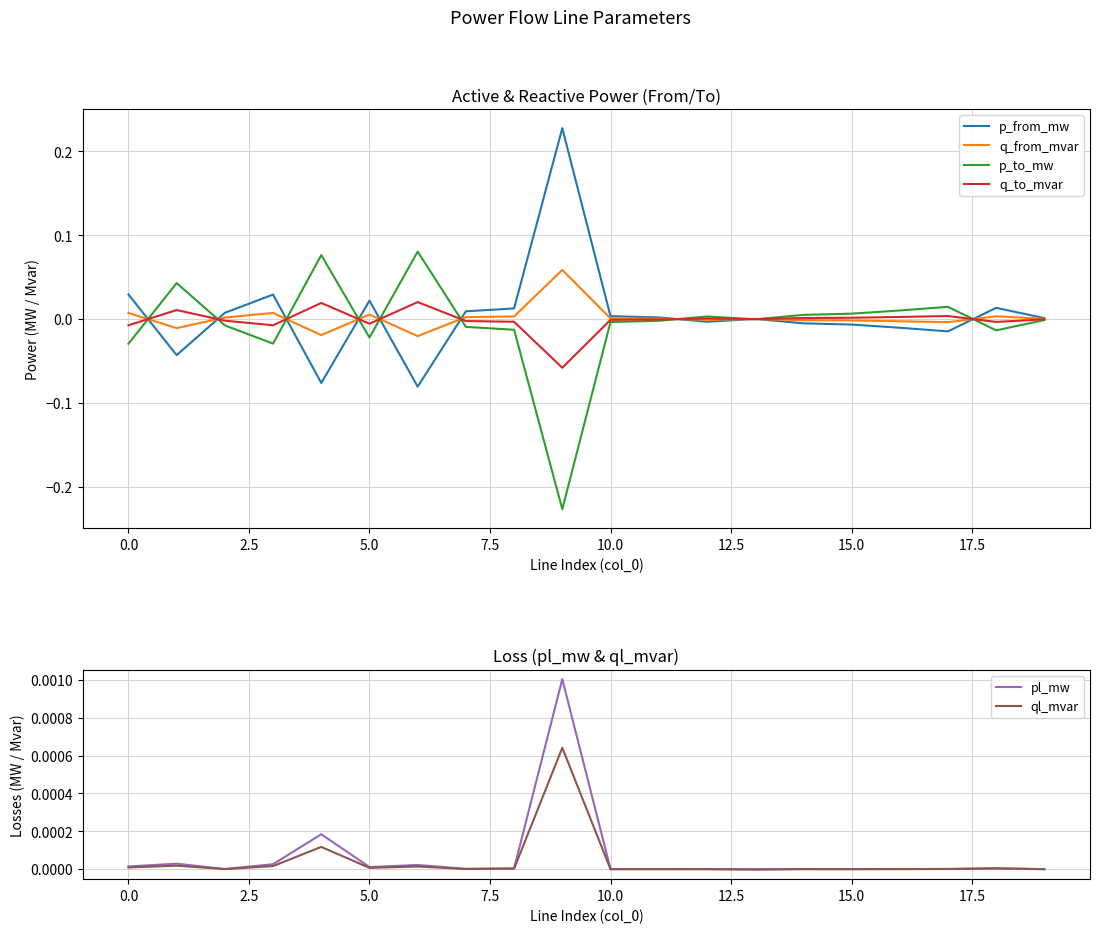

Is it true that q_to_mvar equals 0.0 at 15.0?

True